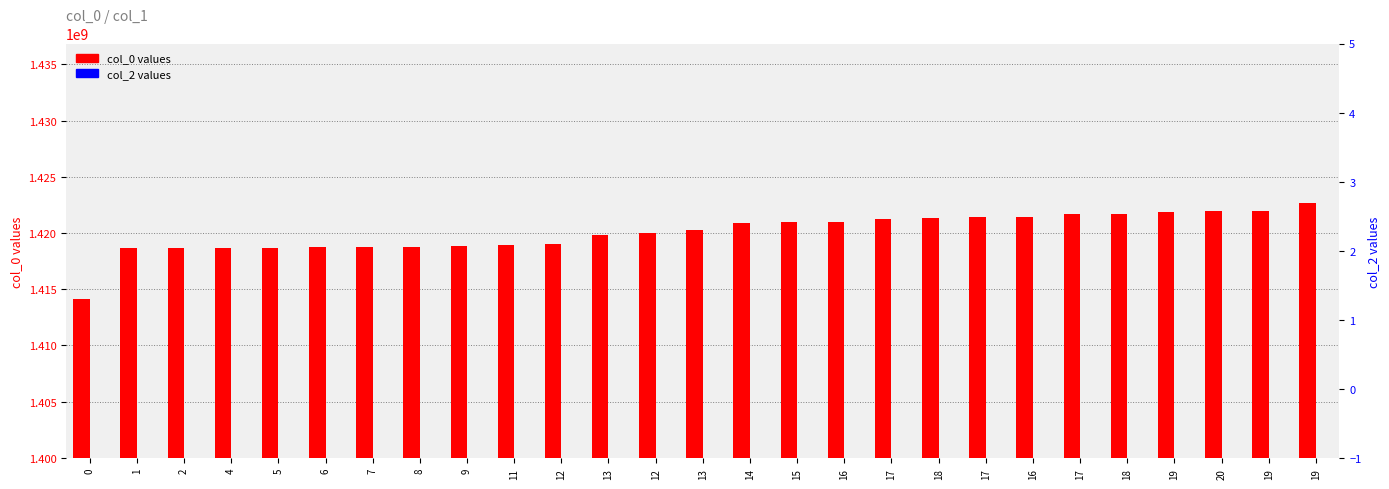

Which series changed the most between 13 and 19?

col_0